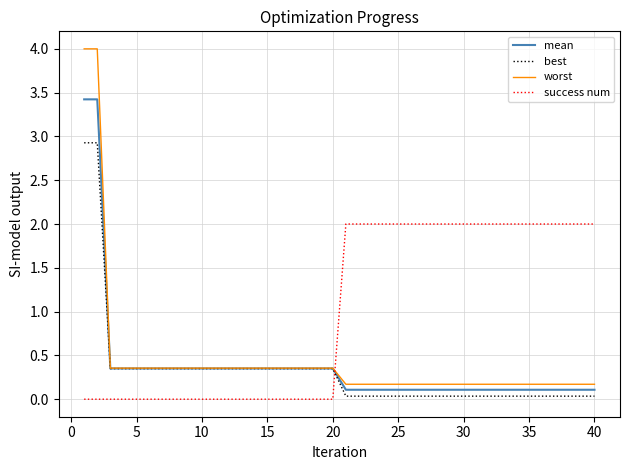

How many lines are shown in the chart?

4